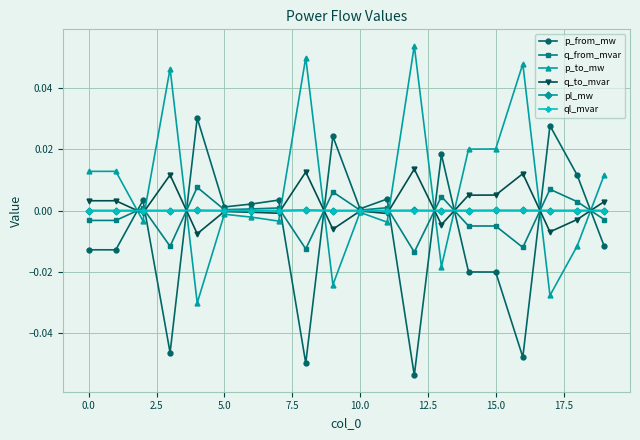

What are all the series names shown in the legend?

p_from_mw, q_from_mvar, p_to_mw, q_to_mvar, pl_mw, ql_mvar